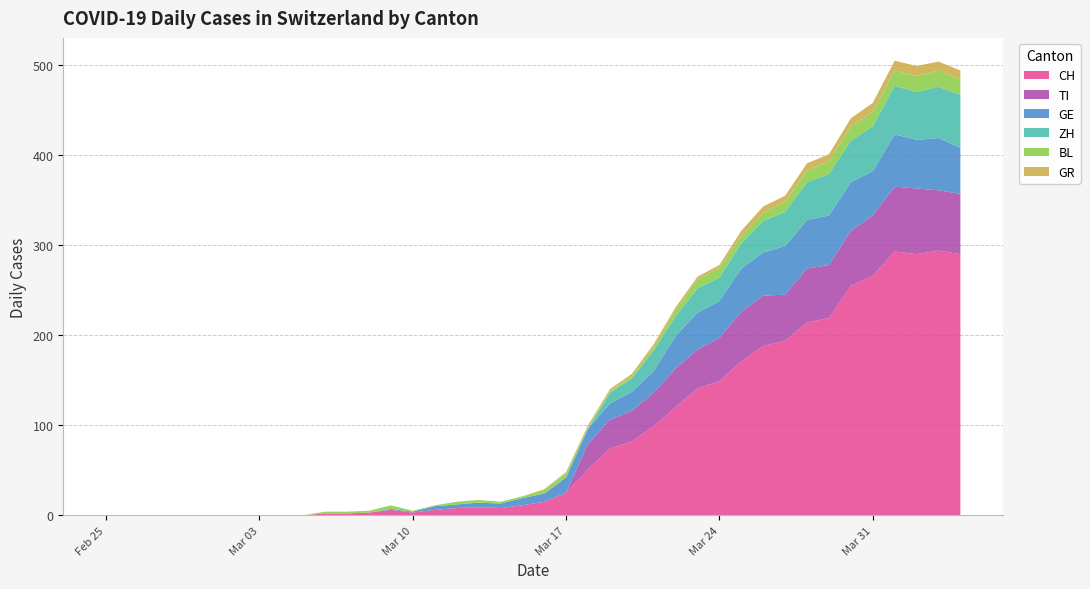

Reading left to right, transcribe all the data shown in this chart.

CH: 0	0	0	0	0	0	0	0	0	0	2	2	3	6	3	6	8	9	8	11	15	25	51	74	82	99	120	141	149	171	188	194	214	219	255	266	293	290	294	290
TI: 0	0	0	0	0	0	0	0	0	0	0	0	0	0	0	0	0	0	0	0	0	0	28	32	34	37	43	43	48	55	56	51	60	59	61	67	72	73	67	67
GE: 0	0	0	0	0	0	0	0	0	0	0	0	0	1	1	4	4	5	5	8	9	17	17	18	21	24	36	41	41	48	48	54	54	55	54	49	58	54	58	51
BL: 0	0	0	0	0	0	0	0	0	0	2	2	2	4	1	1	3	3	2	2	4	5	2	2	2	4	7	10	11	8	9	11	13	14	16	16	17	18	18	17
GR: 0	0	0	0	0	0	0	0	0	0	0	0	0	0	0	0	0	0	0	0	1	1	2	2	3	3	3	3	3	6	7	7	8	8	9	10	11	11	10	10
ZH: 0	0	0	0	0	0	0	0	0	0	0	0	0	0	0	0	0	0	0	0	0	0	0	12	15	23	22	27	26	28	35	38	42	46	46	50	54	53	57	59